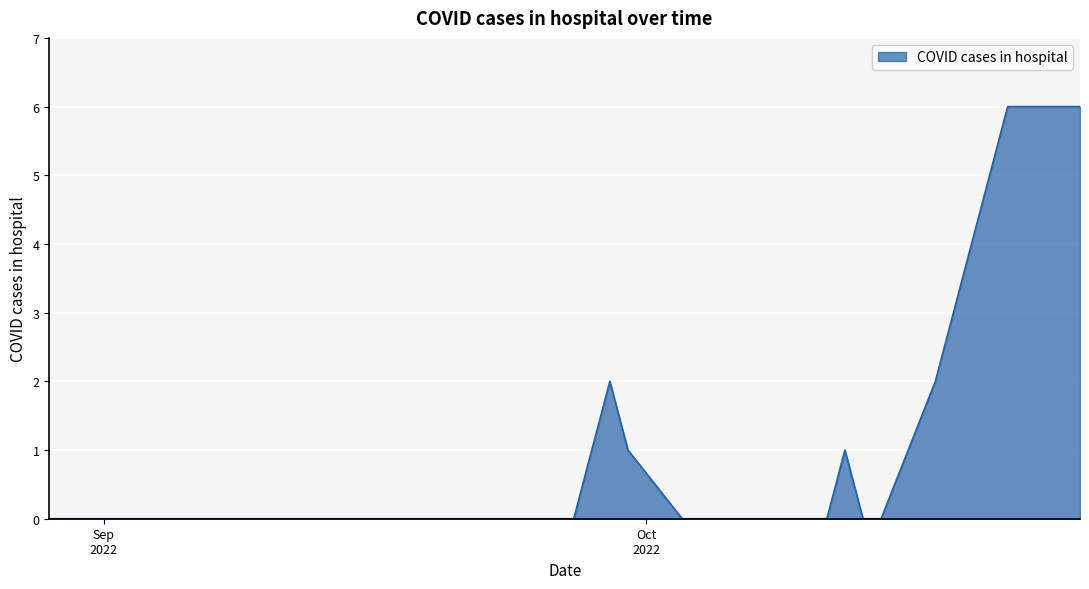

Does the chart have visible grid lines?

Yes